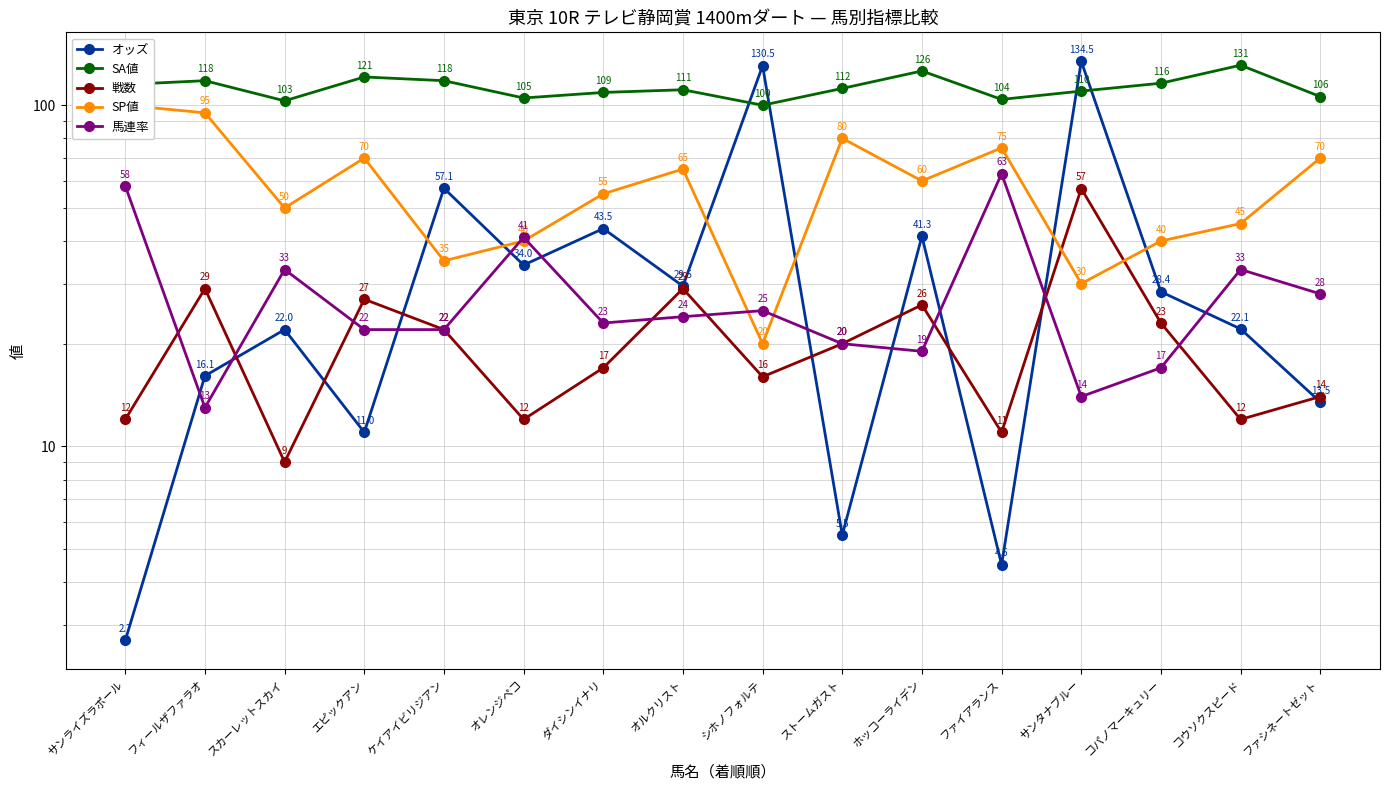

What is the difference between the オッズ values at コウソクスピード and コパノマーキュリー?

6.3